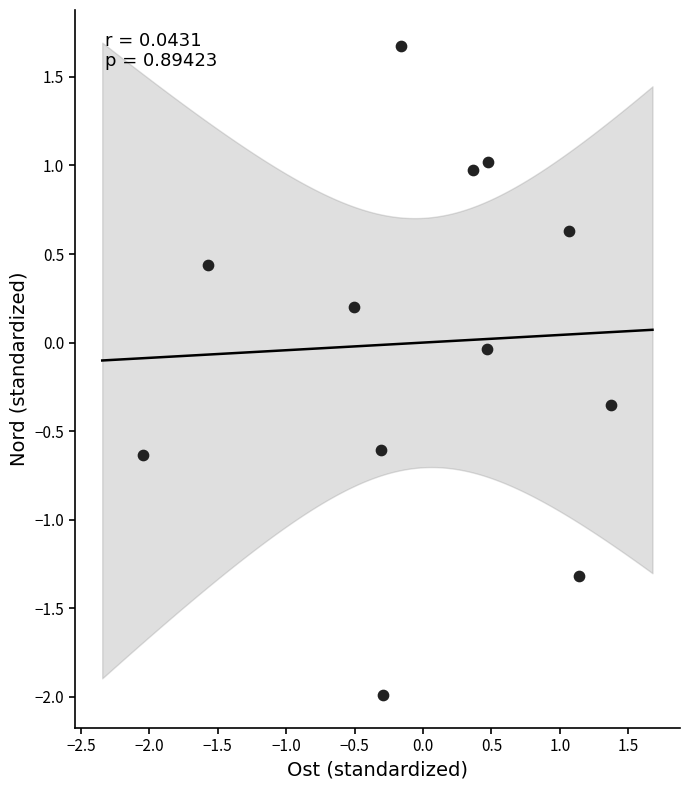

What is the range of X values (max minus min)?

3.4